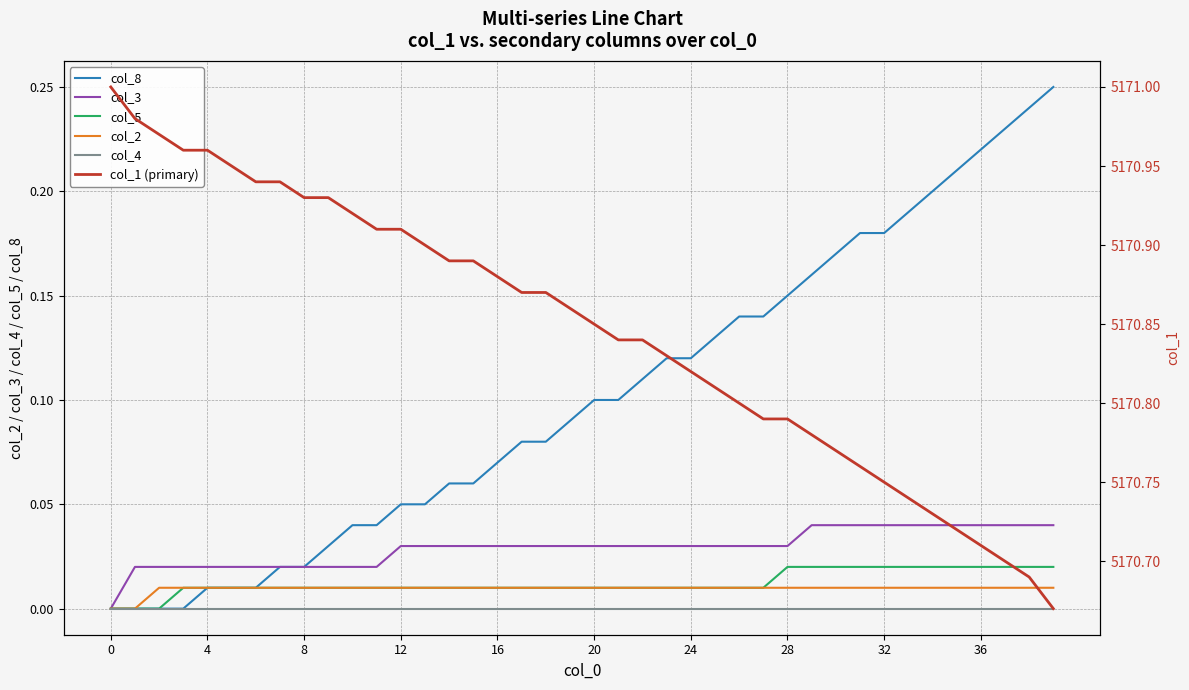

At how many categories does at least one series exceed 15?

40